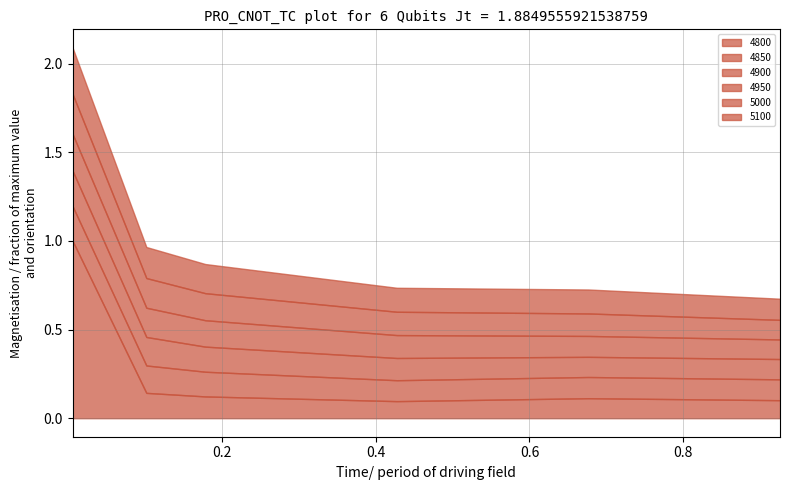

At which category does 4850 reach its first local peak?

0.6767123287671233